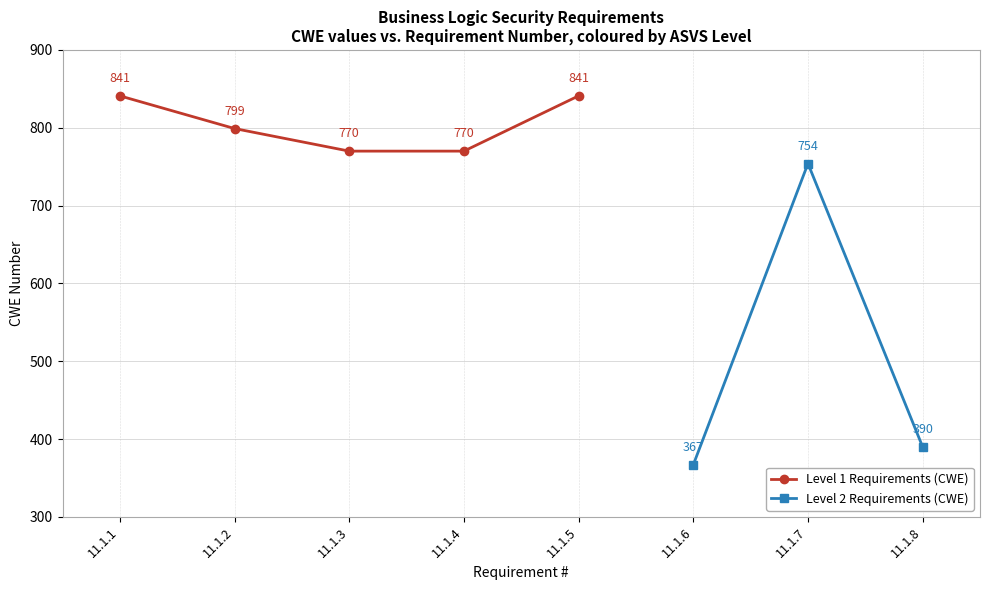

Count the number of categories in the chart.

8